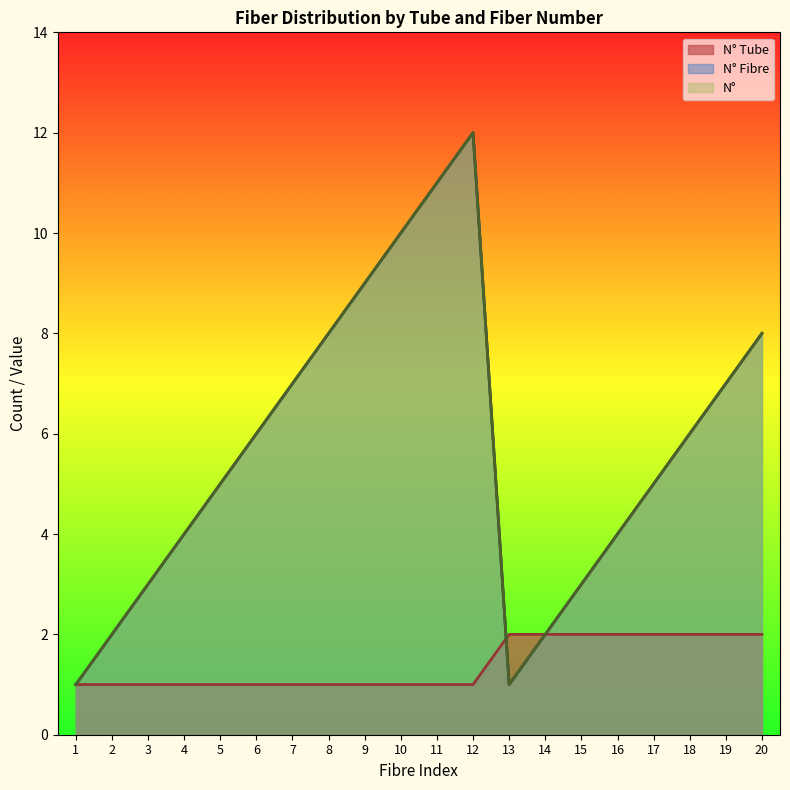

Rank the series at 1 from highest to lowest value.

N° Tube, N° Fibre, N°